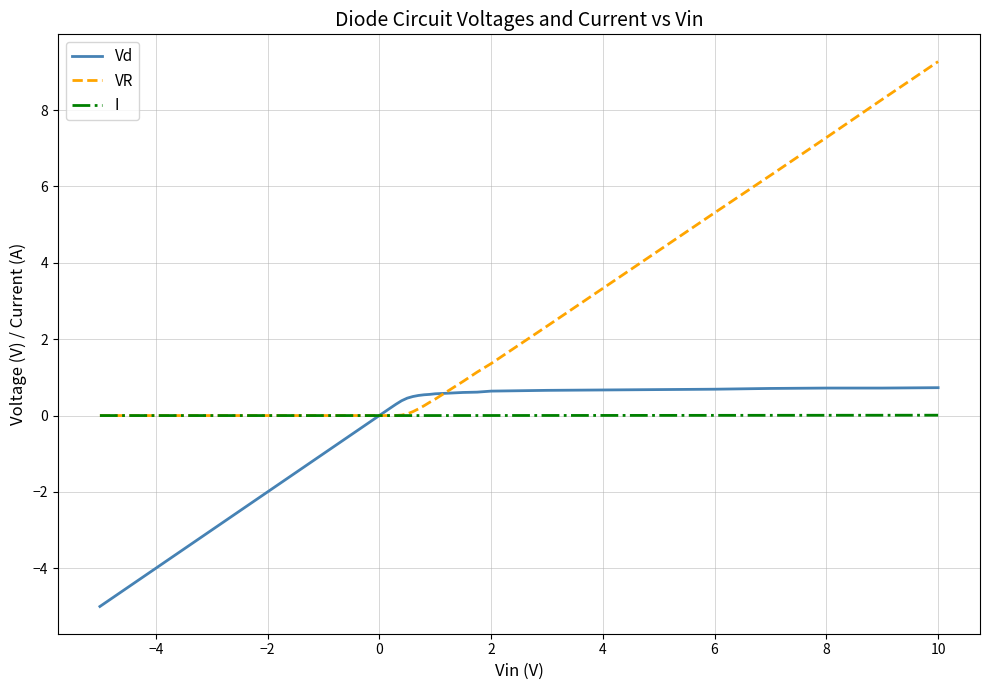

Rank the series by their maximum value, from lowest to highest.

I, Vd, VR